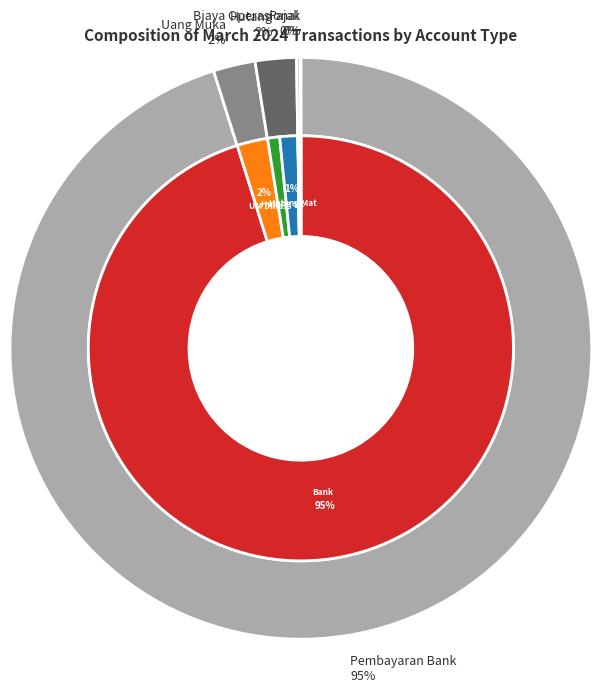

The Biaya Order Yang Masih Harus Dibayar slice represents 10% of the pie. True or false?

False